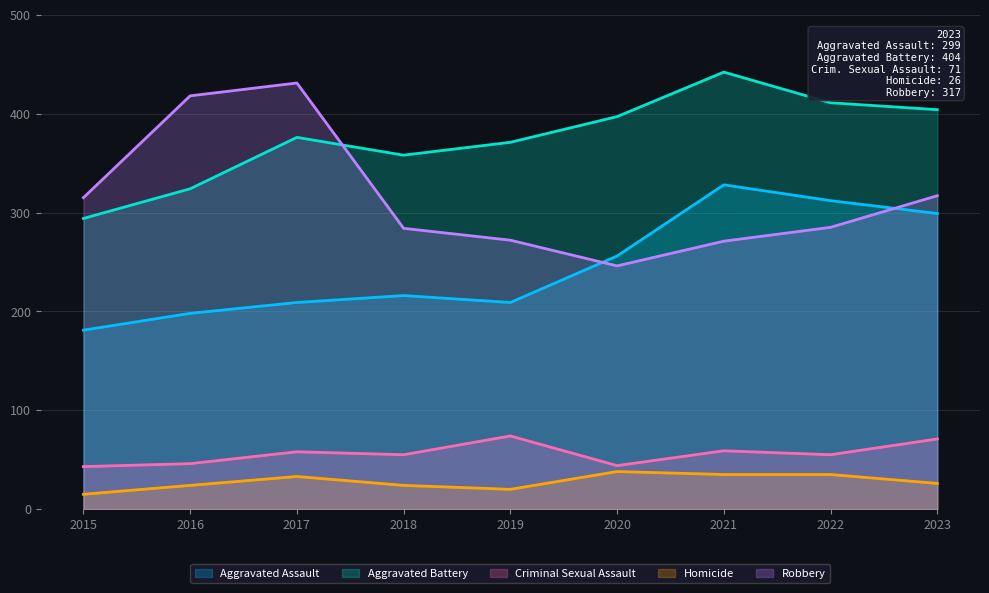

Reading left to right, what are all the values shown in this chart?

Aggravated Assault: 2015=181	2016=198	2017=209	2018=216	2019=209	2020=256	2021=328	2022=312	2023=299
Aggravated Battery: 2015=294	2016=324	2017=376	2018=358	2019=371	2020=397	2021=442	2022=411	2023=404
Criminal Sexual Assault: 2015=43	2016=46	2017=58	2018=55	2019=74	2020=44	2021=59	2022=55	2023=71
Homicide: 2015=15	2016=24	2017=33	2018=24	2019=20	2020=38	2021=35	2022=35	2023=26
Robbery: 2015=315	2016=418	2017=431	2018=284	2019=272	2020=246	2021=271	2022=285	2023=317